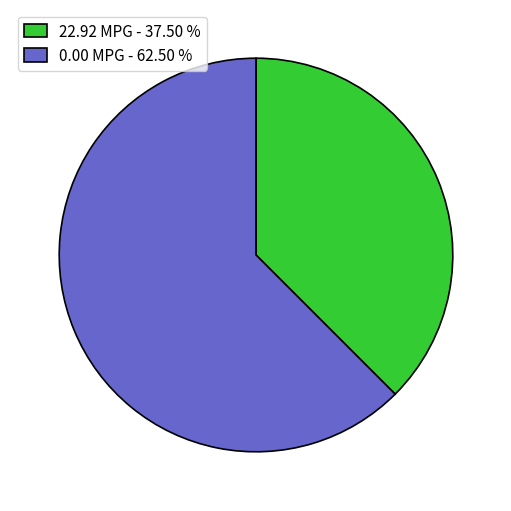

How many slices are in this pie chart?

2